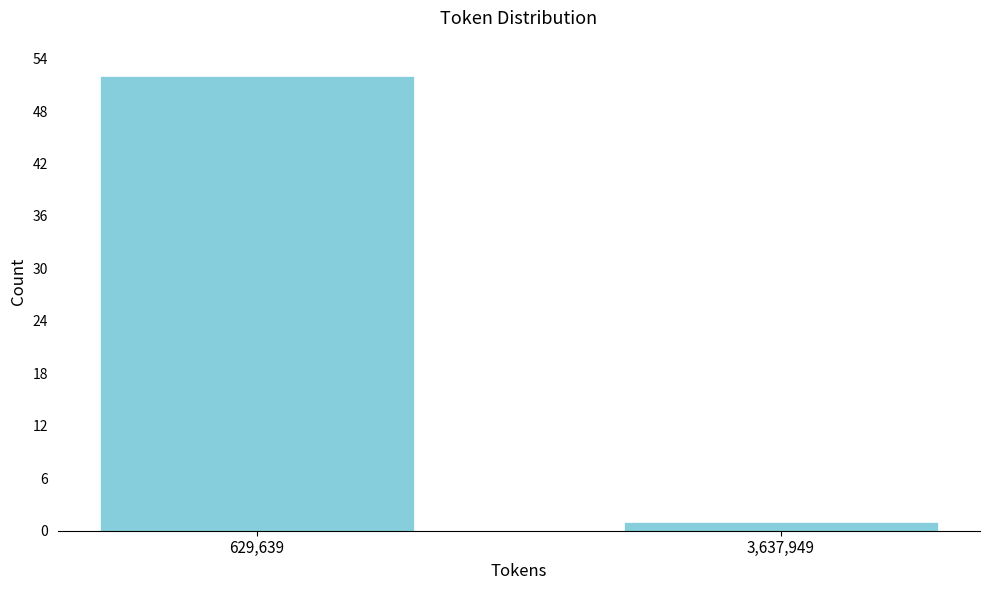

Reading left to right, extract all data points from this chart.

52	1